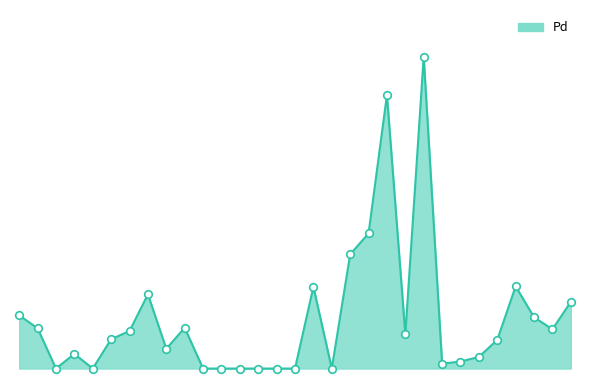

Does the chart have visible grid lines?

No